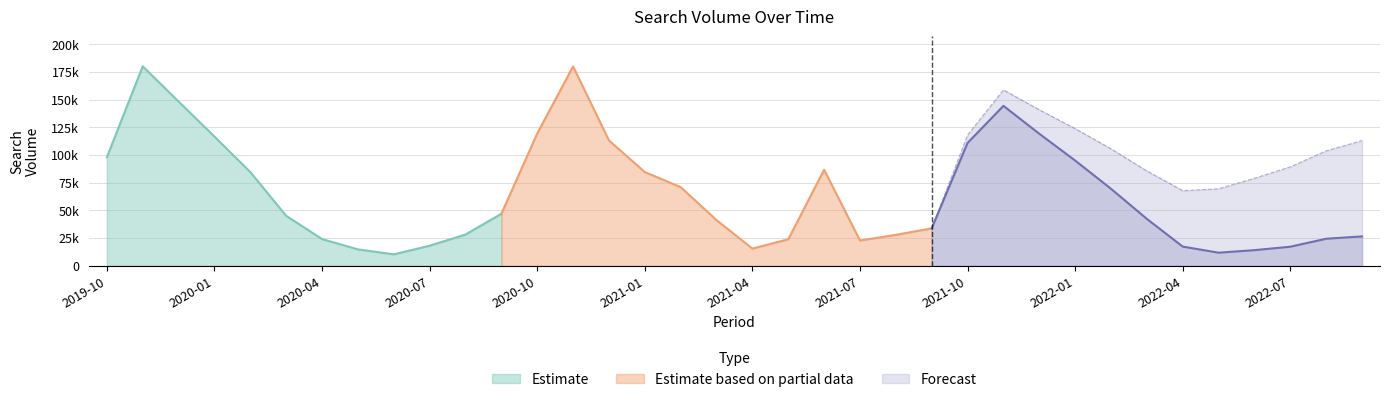

Which category has the lowest value across all series?

2020-06